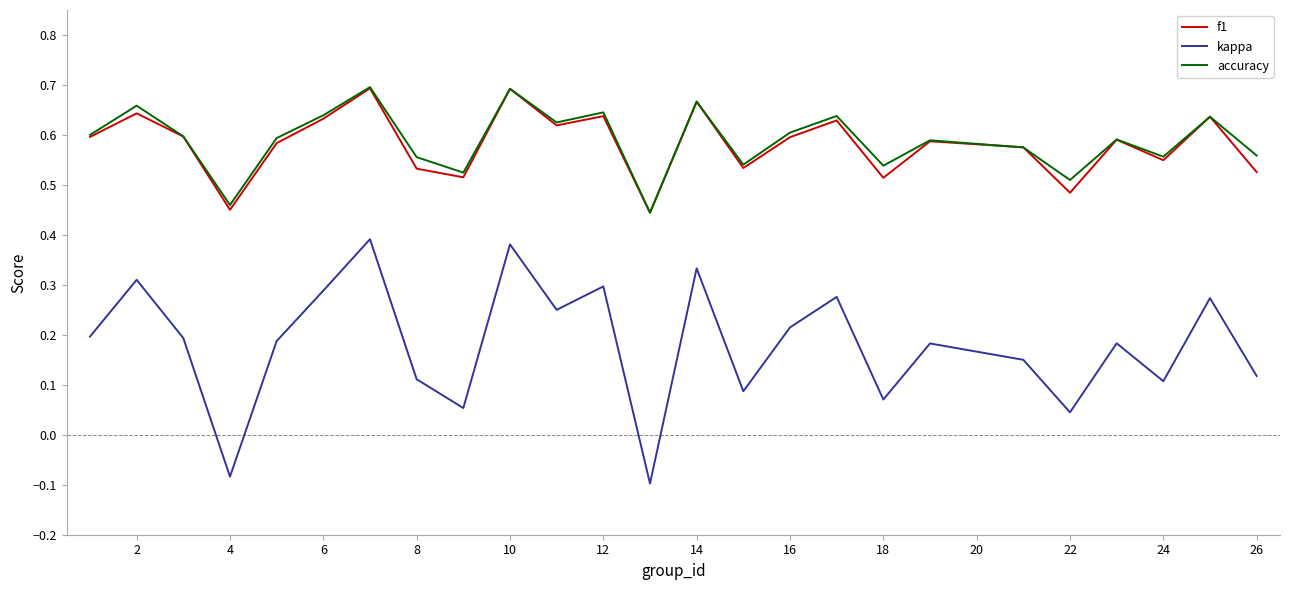

Which series has the largest range (max minus min)?

kappa